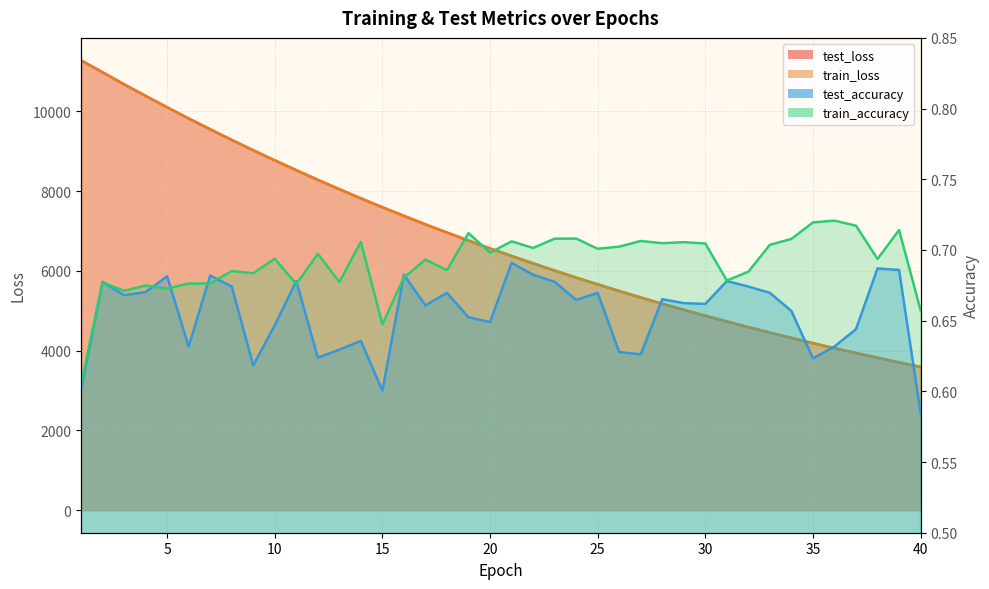

Which has a higher value, 28 or 7?

7